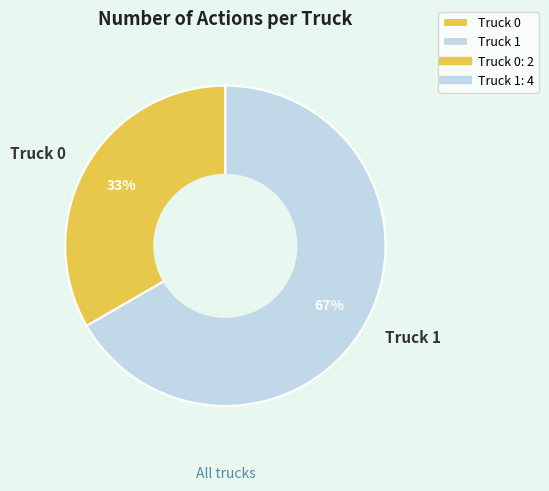

What is the majority slice?

Truck 1